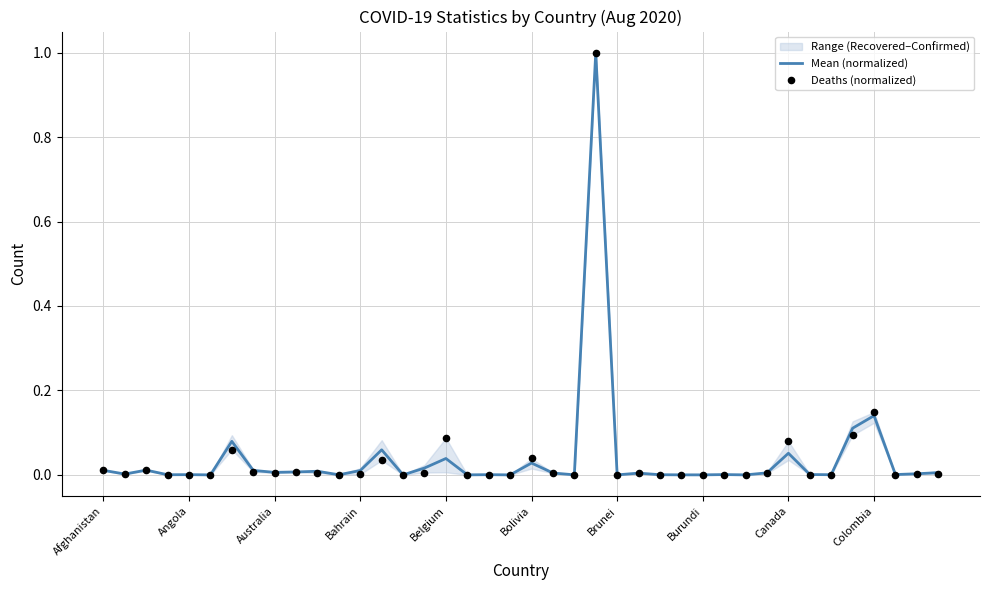

At how many categories does at least one series exceed 0?

40